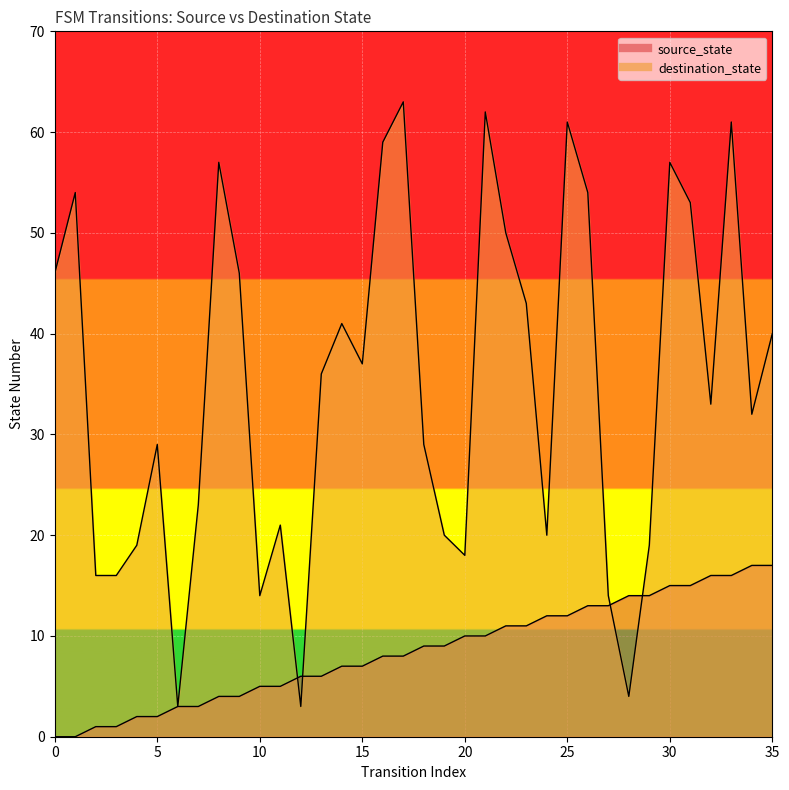

Rank the series at 21 from highest to lowest value.

destination_state, source_state